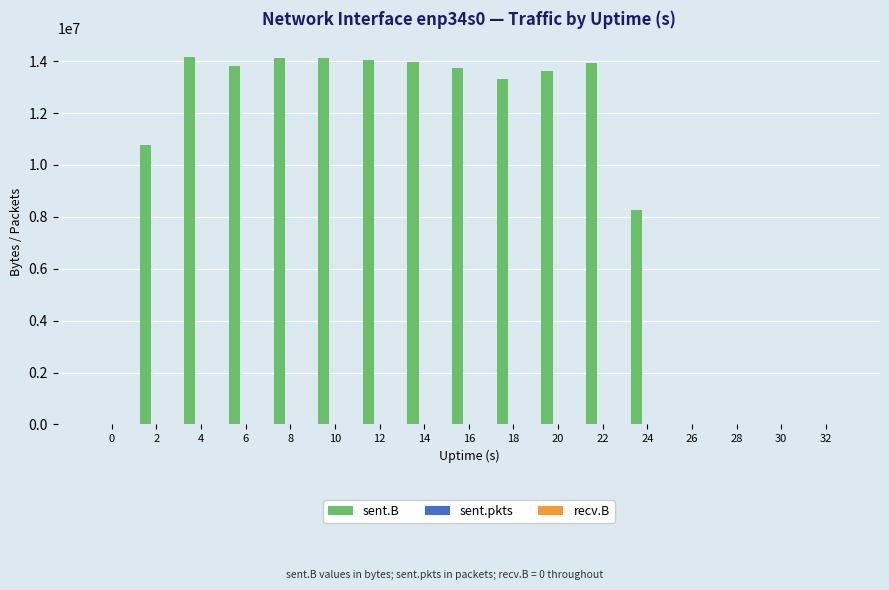

The value of sent.B at 22 is 13941750. True or false?

True